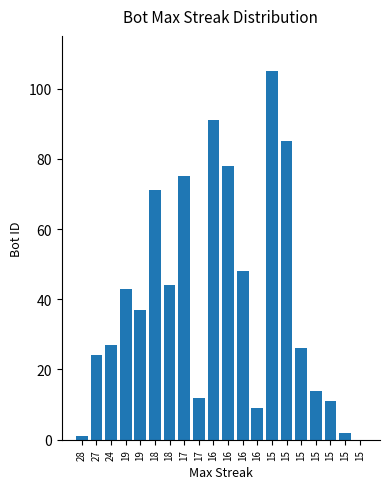

Reading left to right, extract all data points from this chart.

28=1	27=24	24=27	19=43	19=37	18=71	18=44	17=75	17=12	16=91	16=78	16=48	16=9	15=105	15=85	15=26	15=14	15=11	15=2	15=0